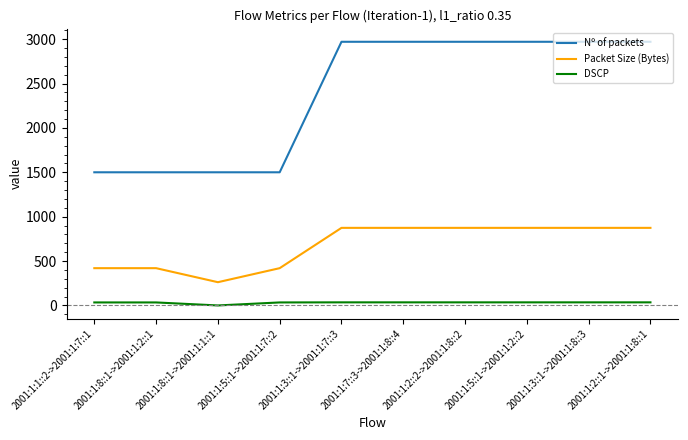

The value of Nº of packets at 2001:1:5::1->2001:1:7::2 is 379. True or false?

False